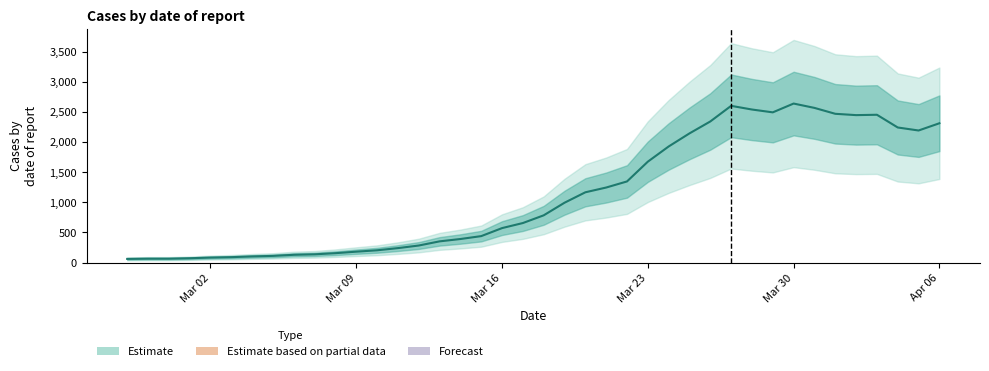

What is the label of the 19th point from the left?

Mar 16